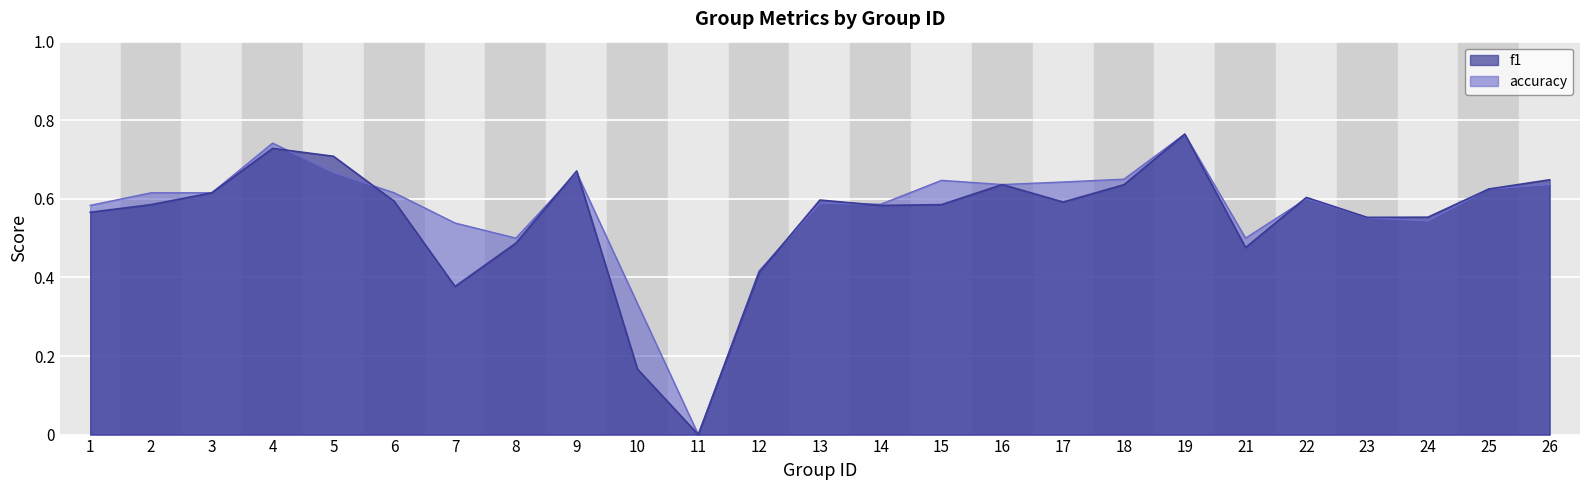

What is the value of the f1 point at the 2nd from the left?

0.6